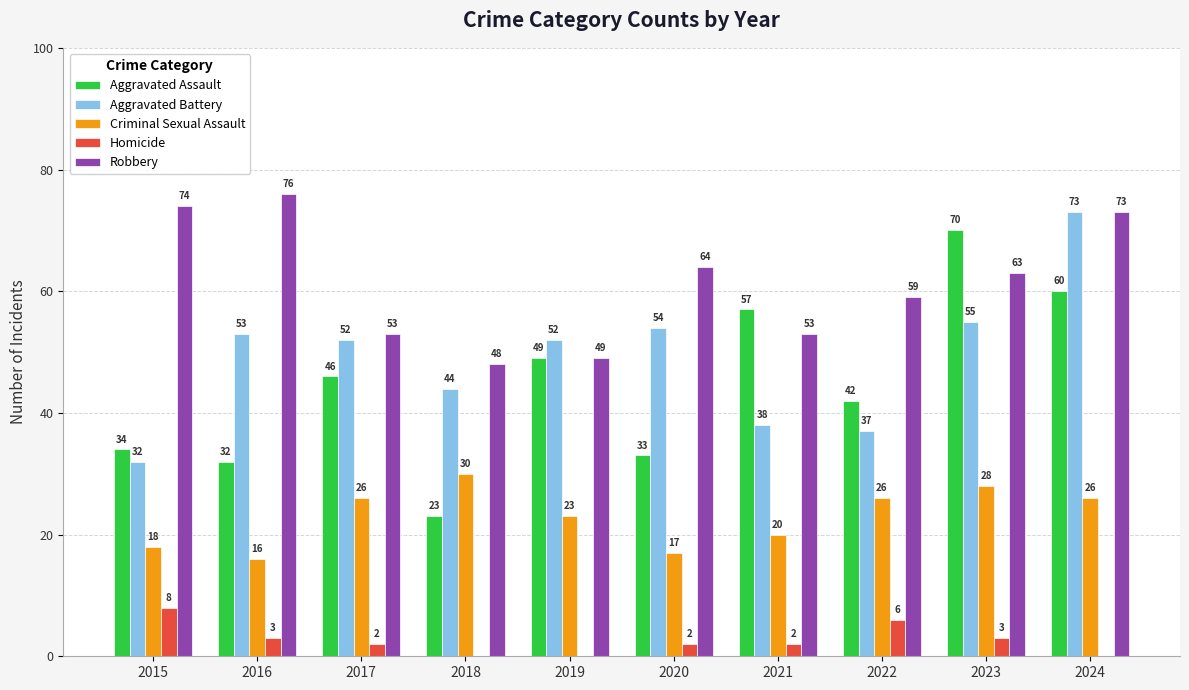

Which series has the largest range (max minus min)?

Aggravated Assault